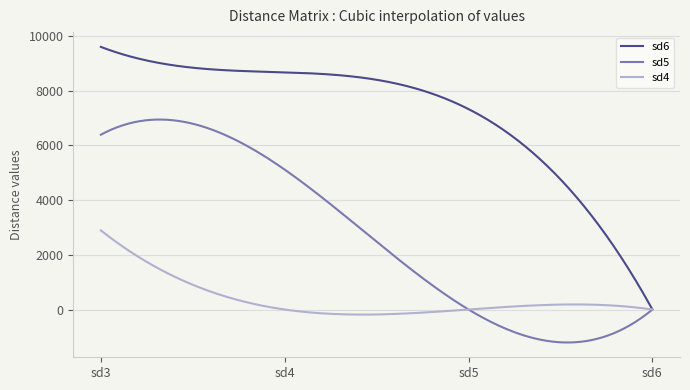

Count the number of categories in the chart.

300